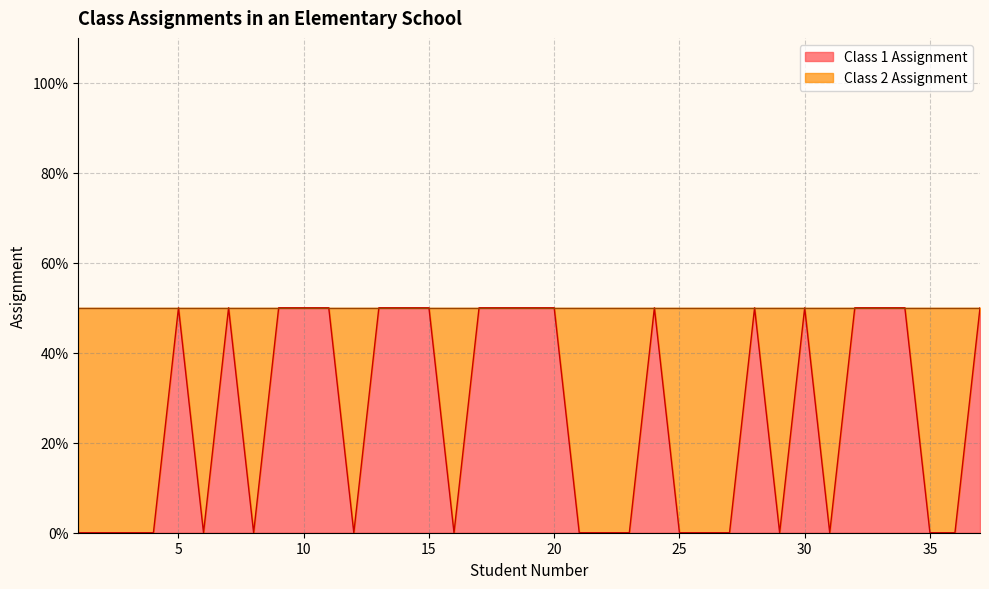

Where is the data nearest to the value 0?

1